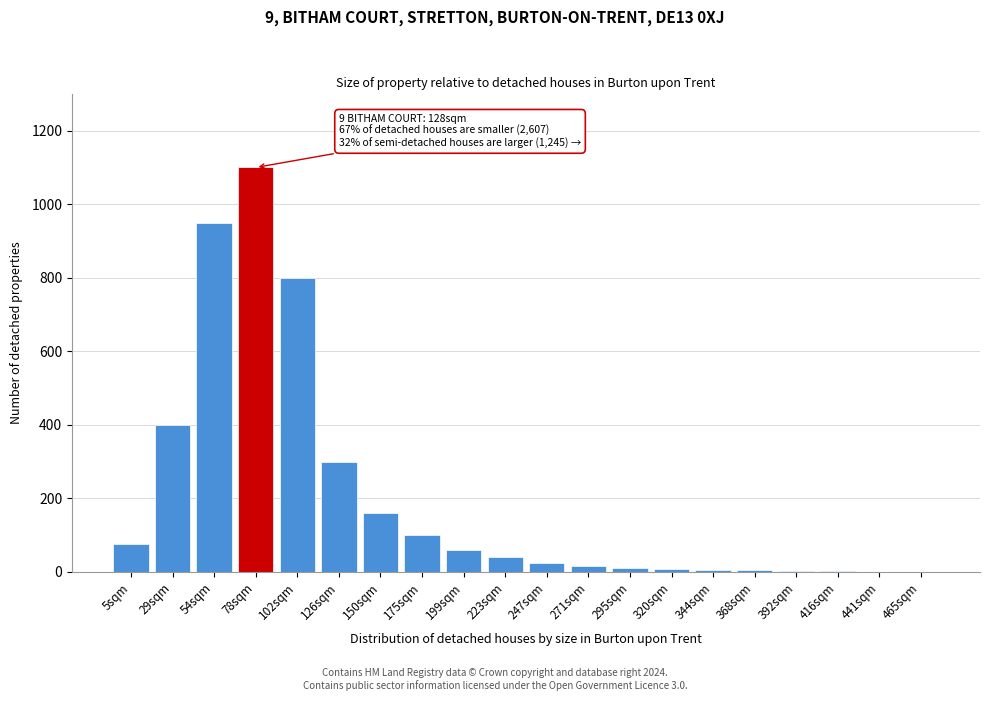

What is the greatest value displayed?

1100